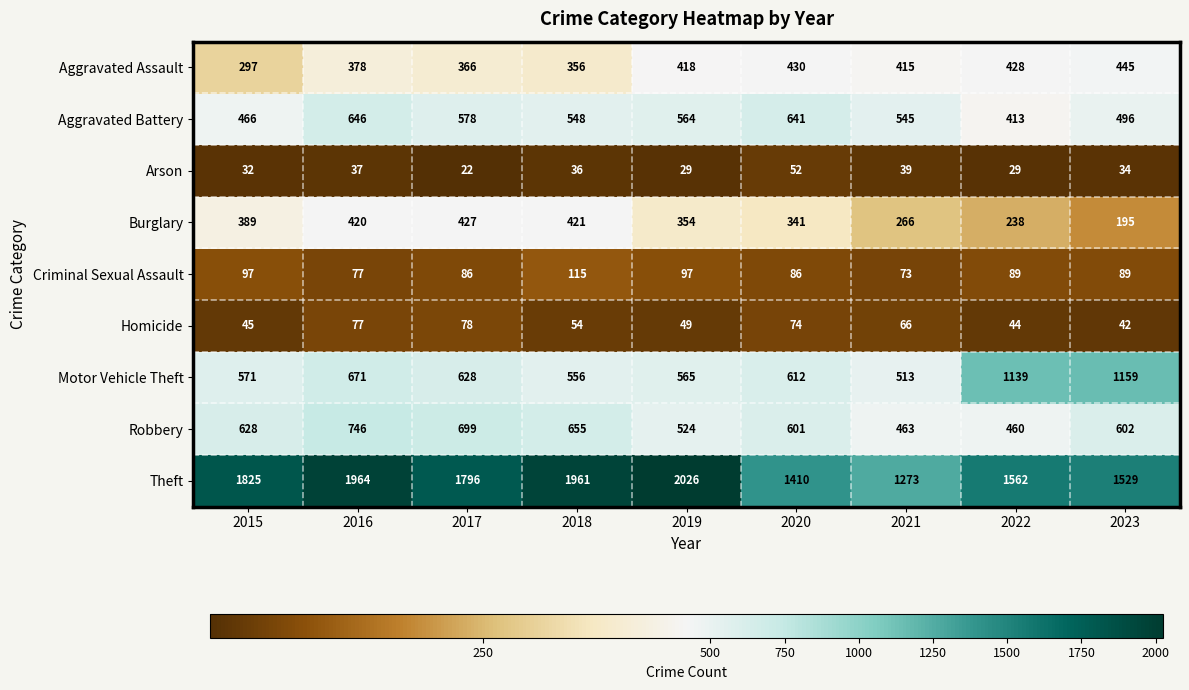

What is the difference between the second highest and second lowest values in the Robbery series?

236